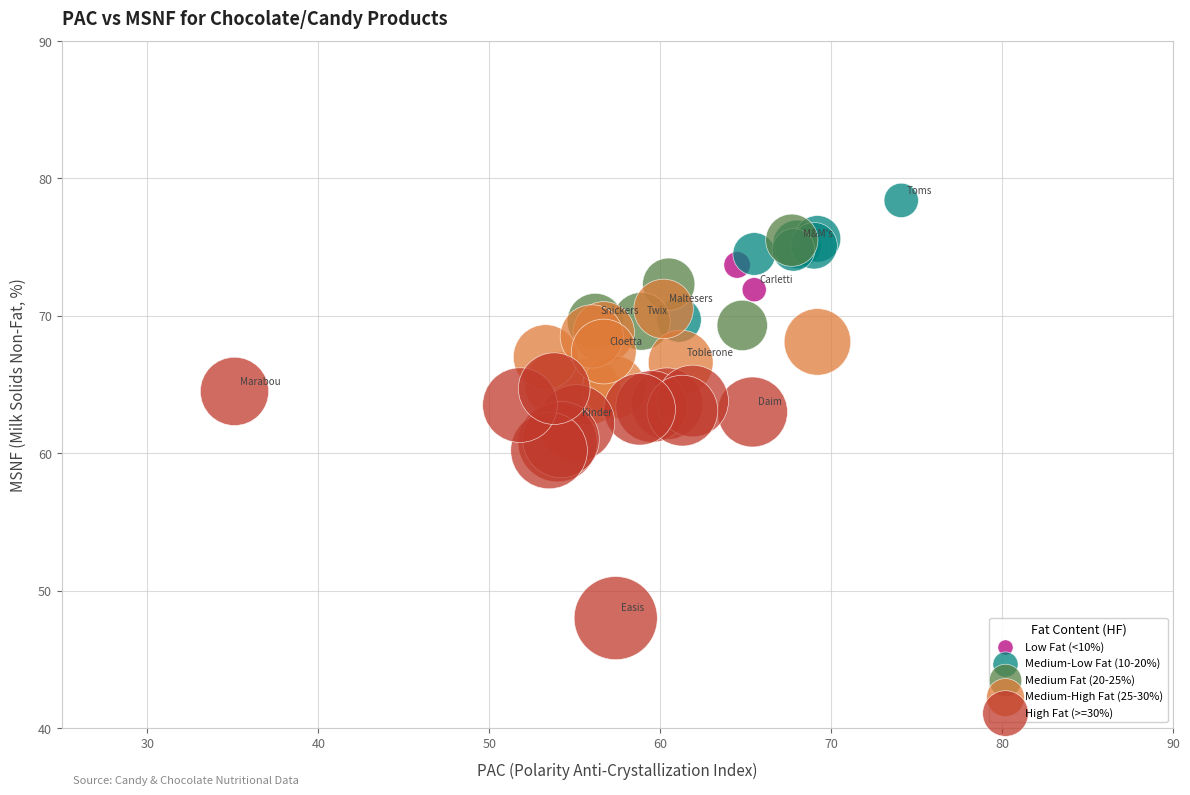

Which series has the widest spread of Y values?

High Fat (>=30%)